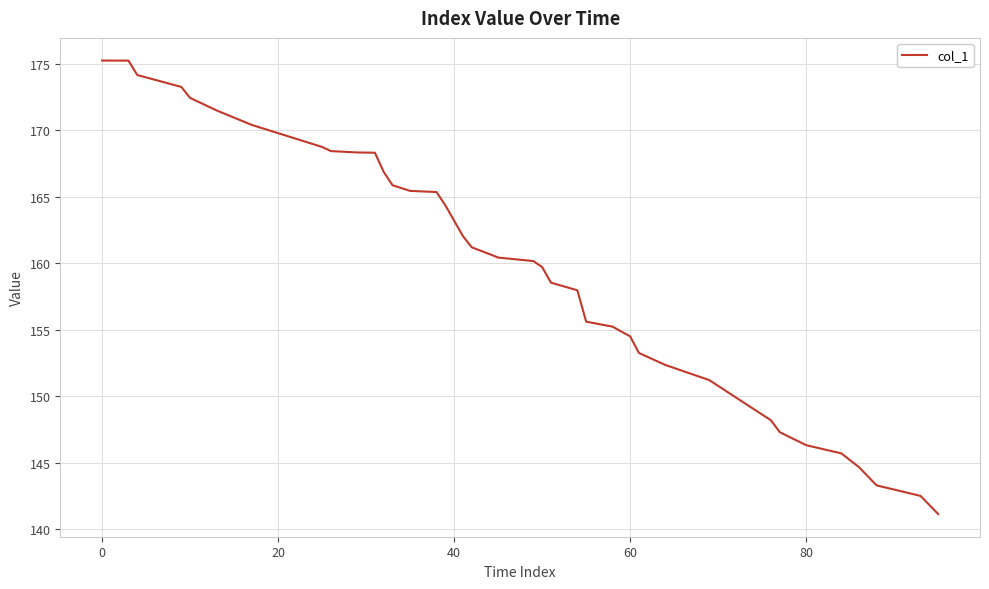

What is the difference between the maximum and minimum values?

34.1